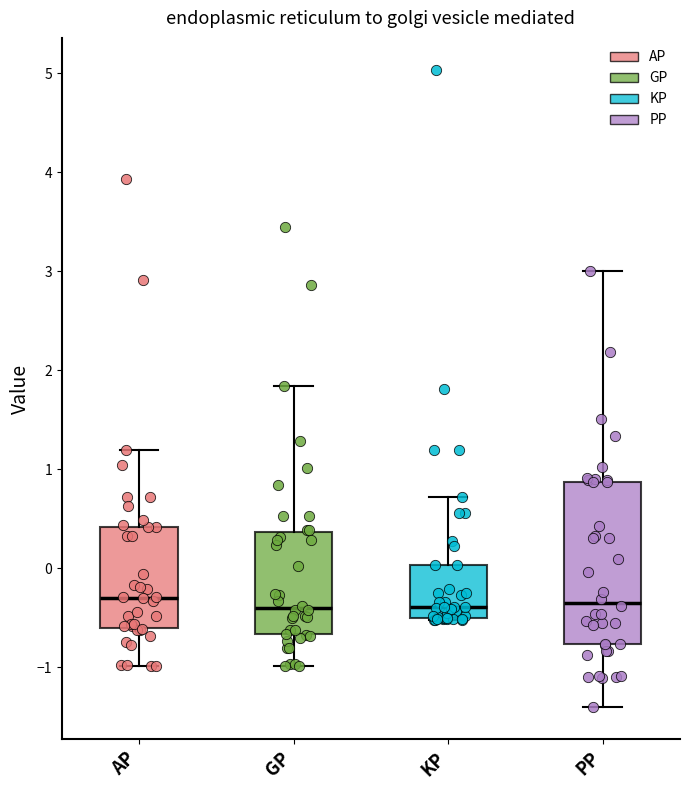

Reading left to right, transcribe this box plot: for each box, give where its median line is, the range the box spans, and where its two whiskers end, as read against the y-axis. The values are not printed on the chart, so give them approximately, as read against the axis.

AP: median -0.3, box -0.6 to 0.4, whiskers -1.0 to 1.2
GP: median -0.4, box -0.7 to 0.4, whiskers -1.0 to 1.8
KP: median -0.4, box -0.5 to 0.0, whiskers -0.5 to 0.7
PP: median -0.3, box -0.8 to 0.9, whiskers -1.4 to 3.0